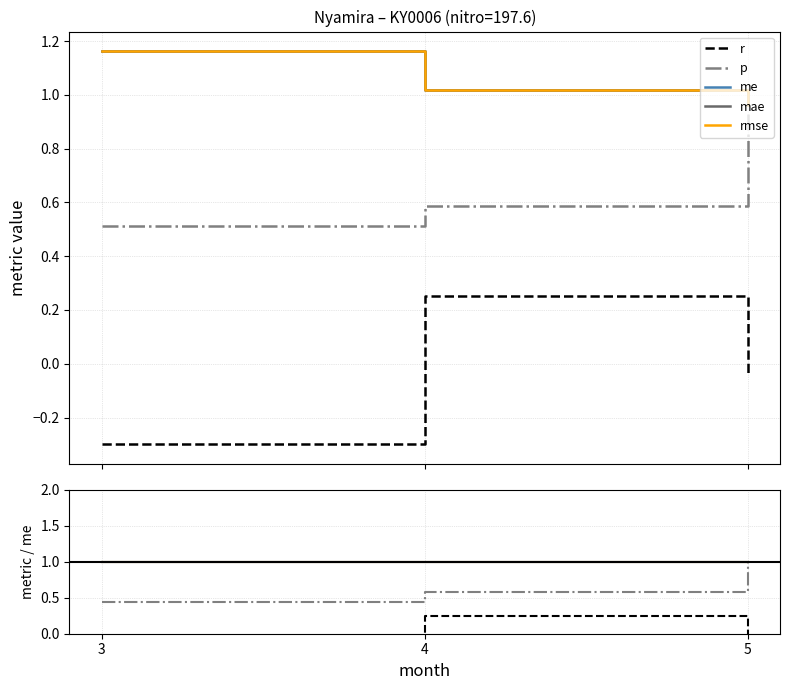

Which series changed the most between 3 and 4?

r